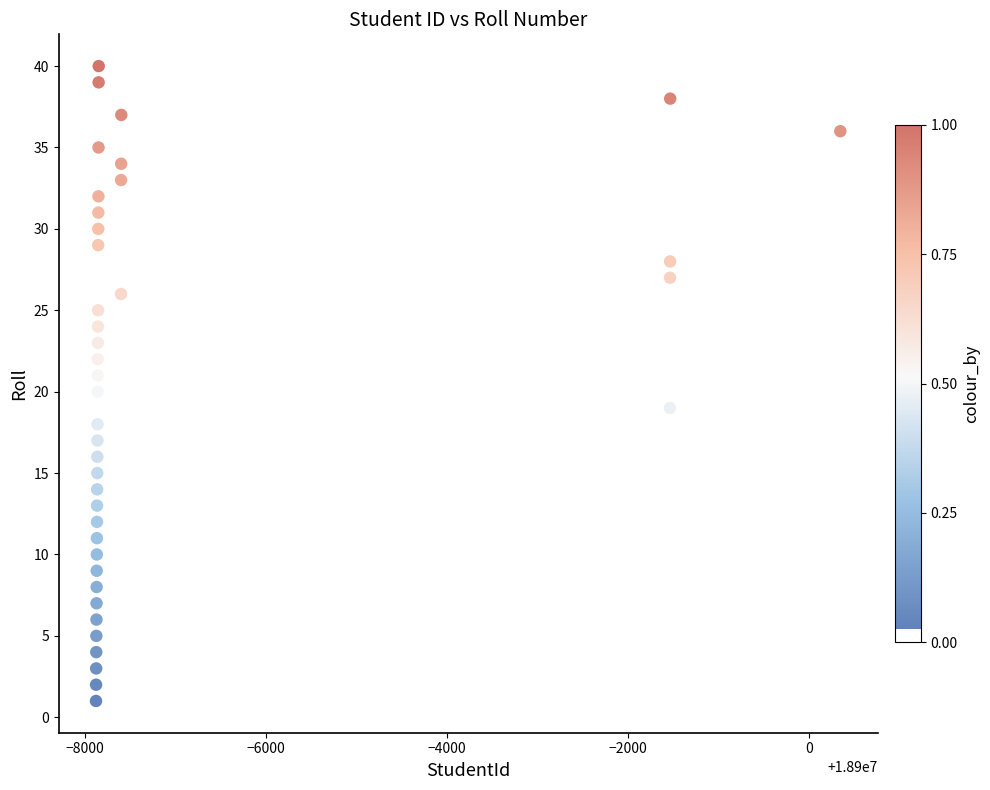

What is the range of X values (max minus min)?

8217